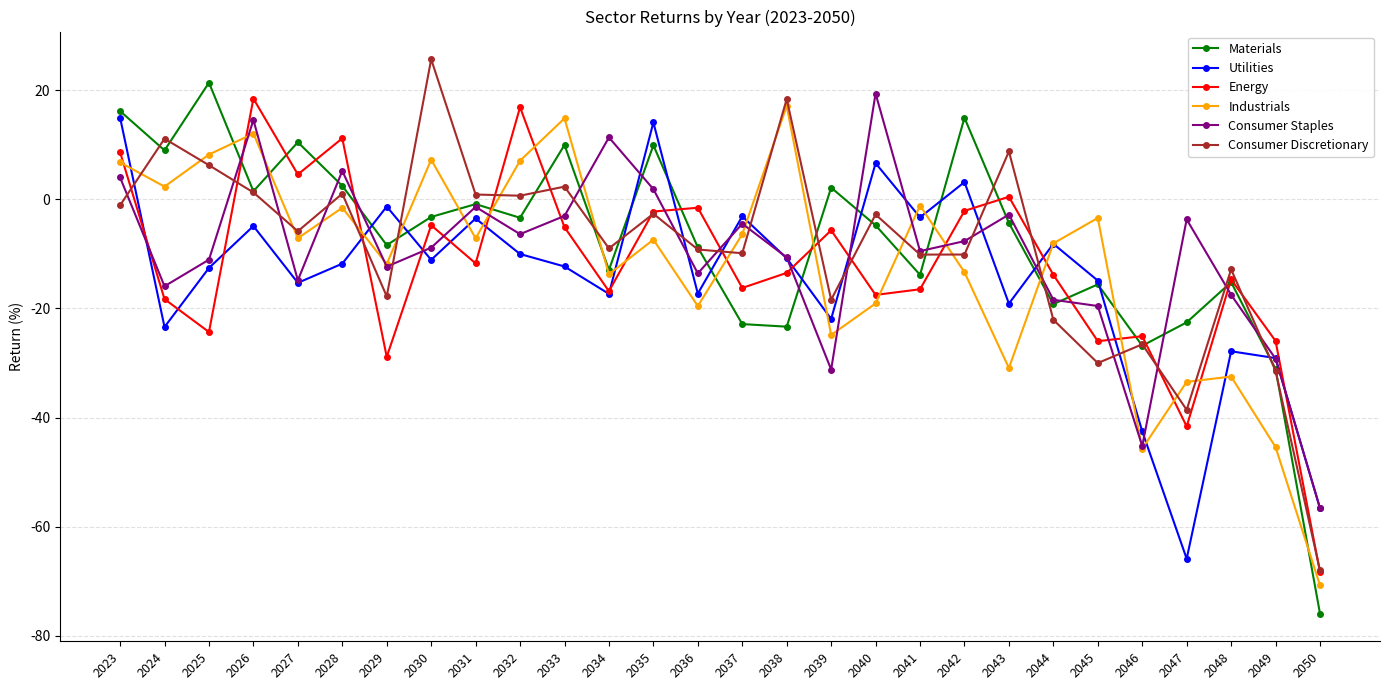

What is the difference between the maximum and minimum values in the Consumer Discretionary series?

93.7